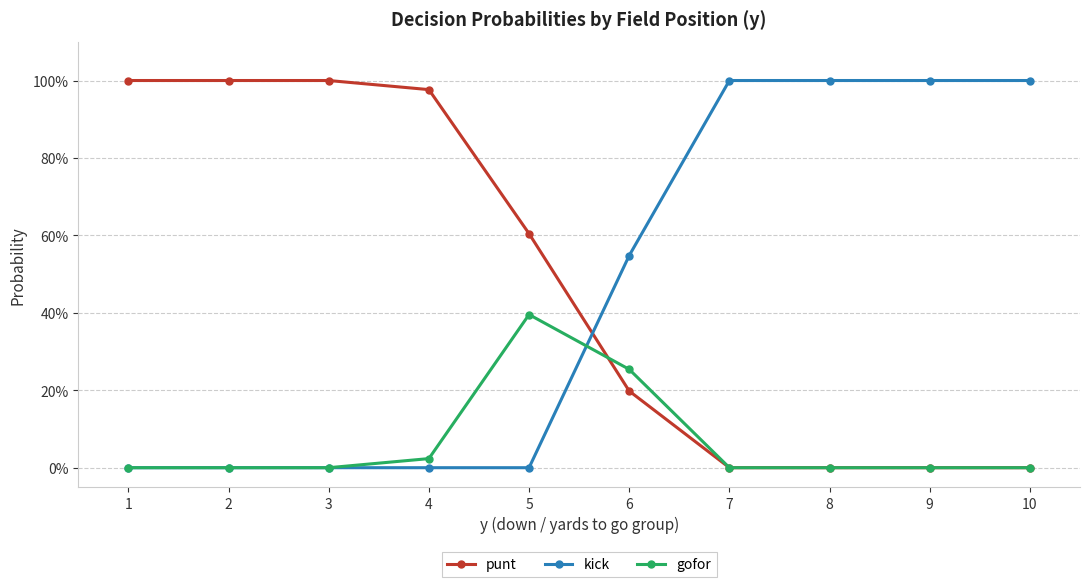

What is the spread (max minus min) of values at 1?

1.0